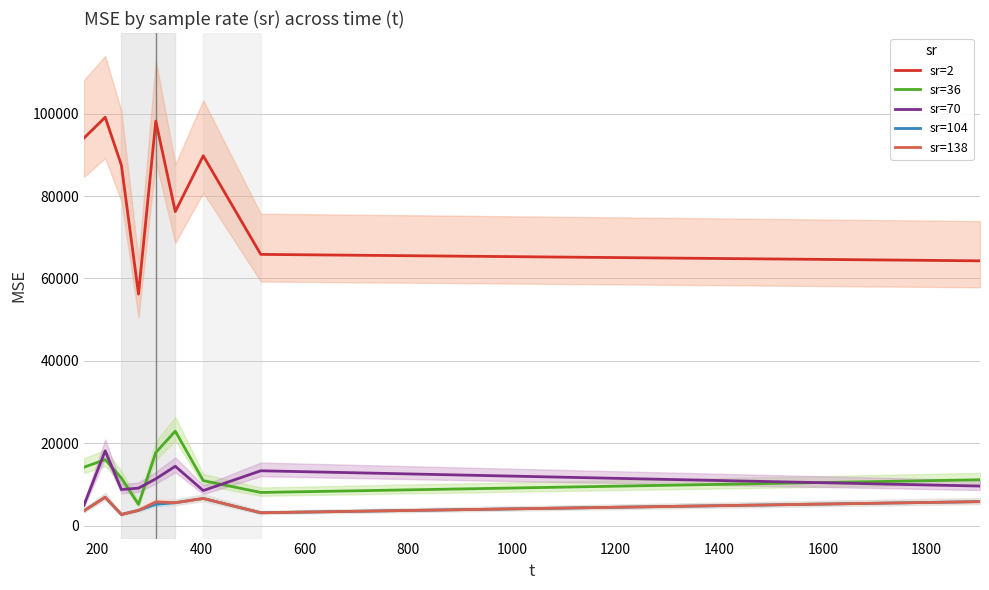

What is the highest value of the sr=36 series?

22914.8